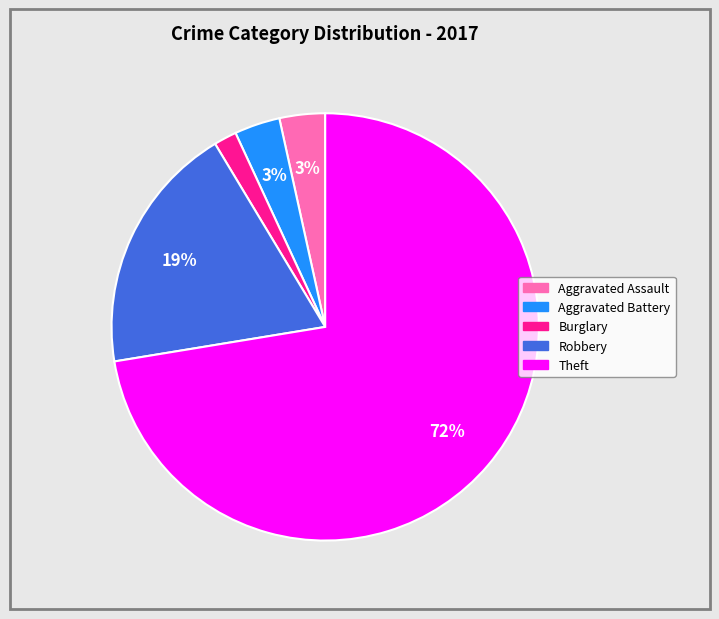

Which slice represents more than half of the pie?

Theft